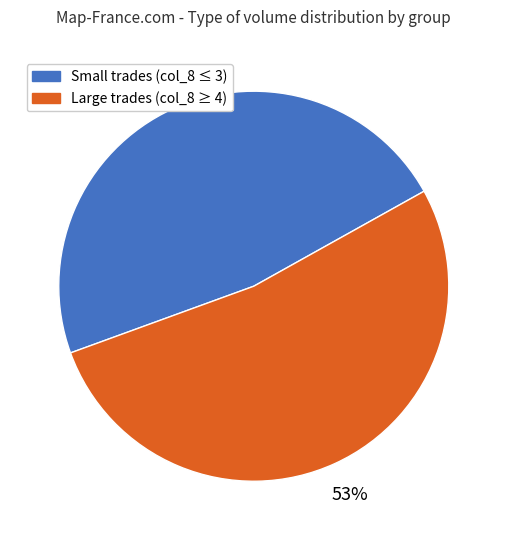

What is the majority slice?

Large trades (col_8 ≥ 4)